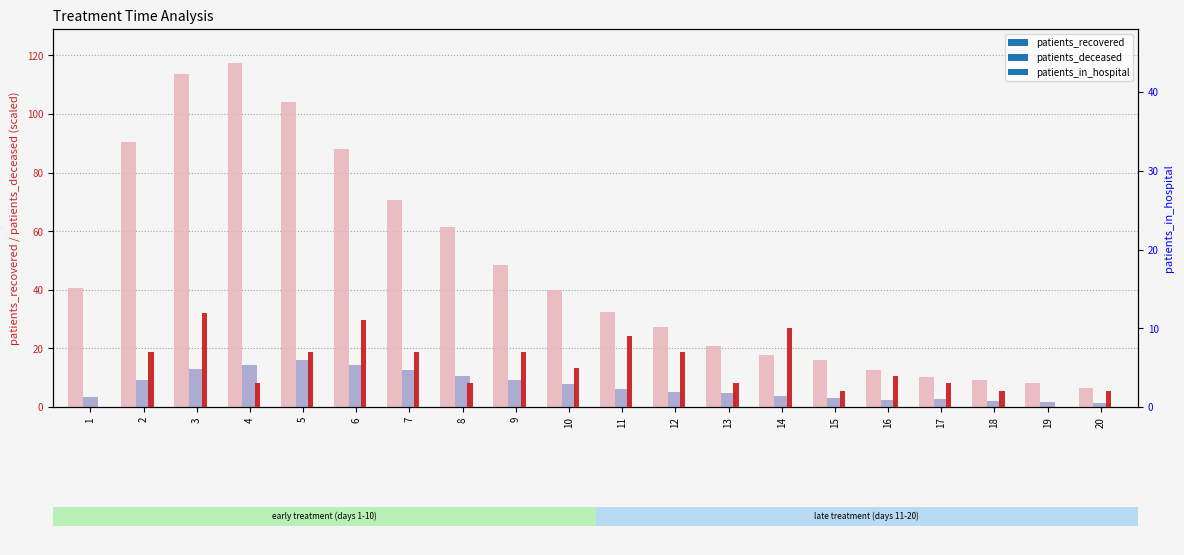

What is the value of the patients_in_hospital bar at the 12th from the left?

7.0